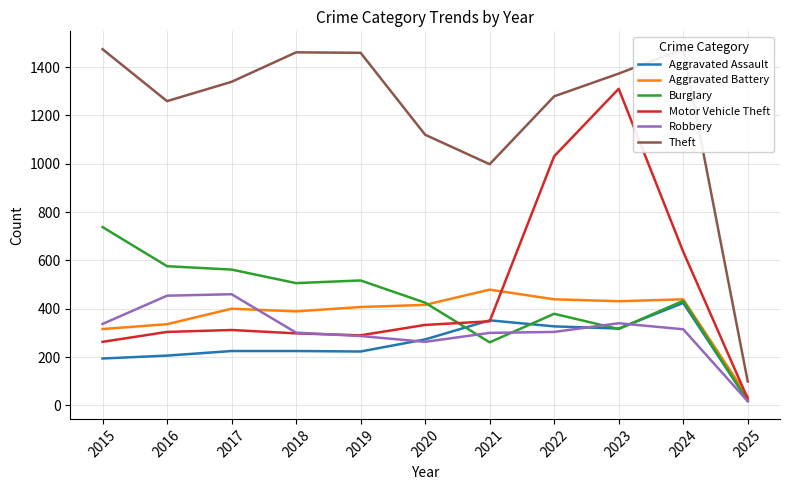

Does the chart display data point markers on the line(s)?

No